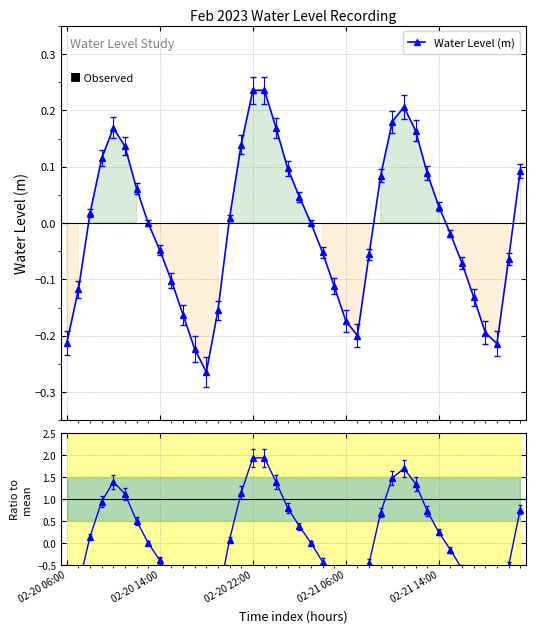

Which category has the lowest value across all series?

12